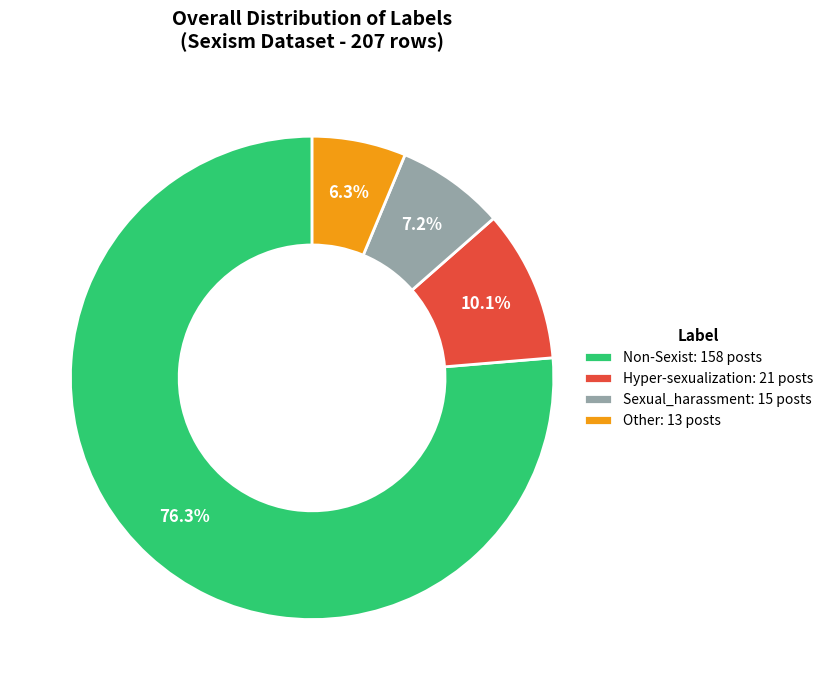

True or false: Non-Sexist accounts for 89% of the total.

False